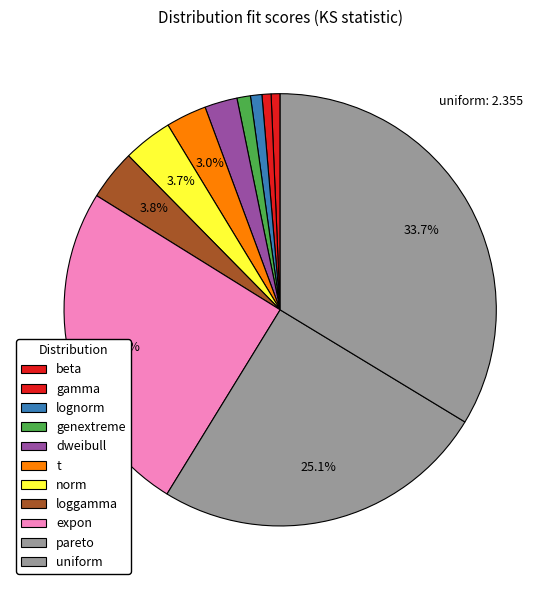

How many segments does this pie chart have?

11